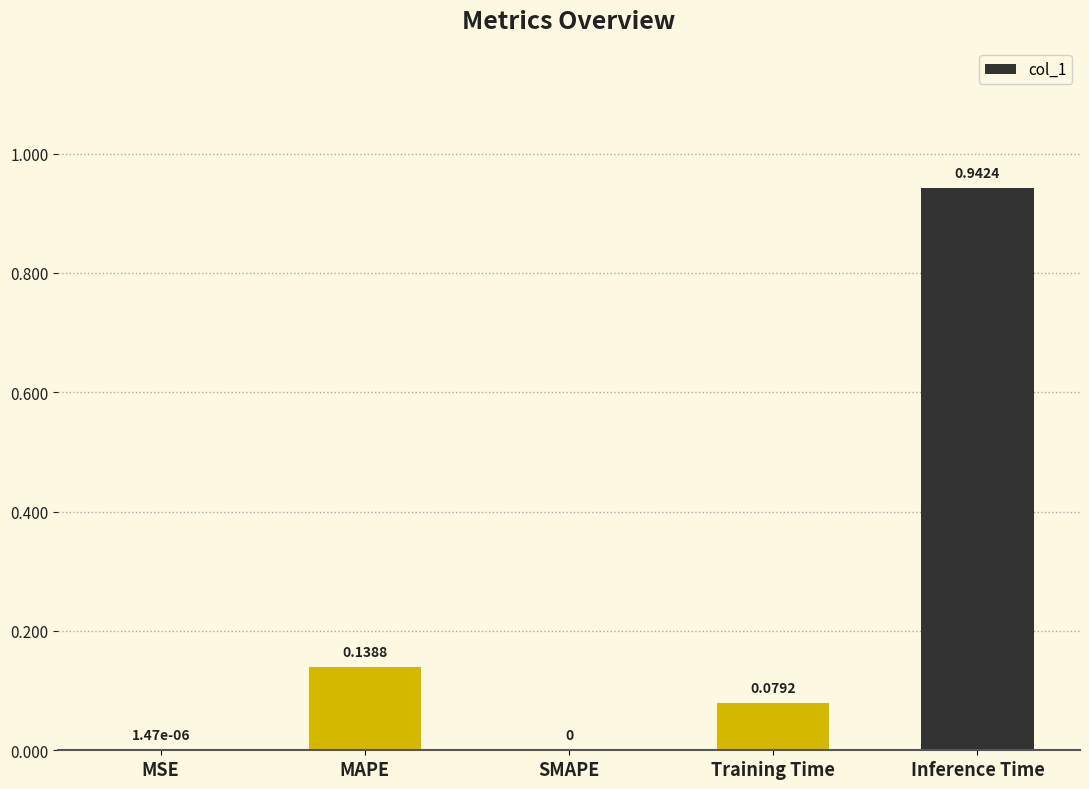

Which category has the highest value across all series?

Inference Time